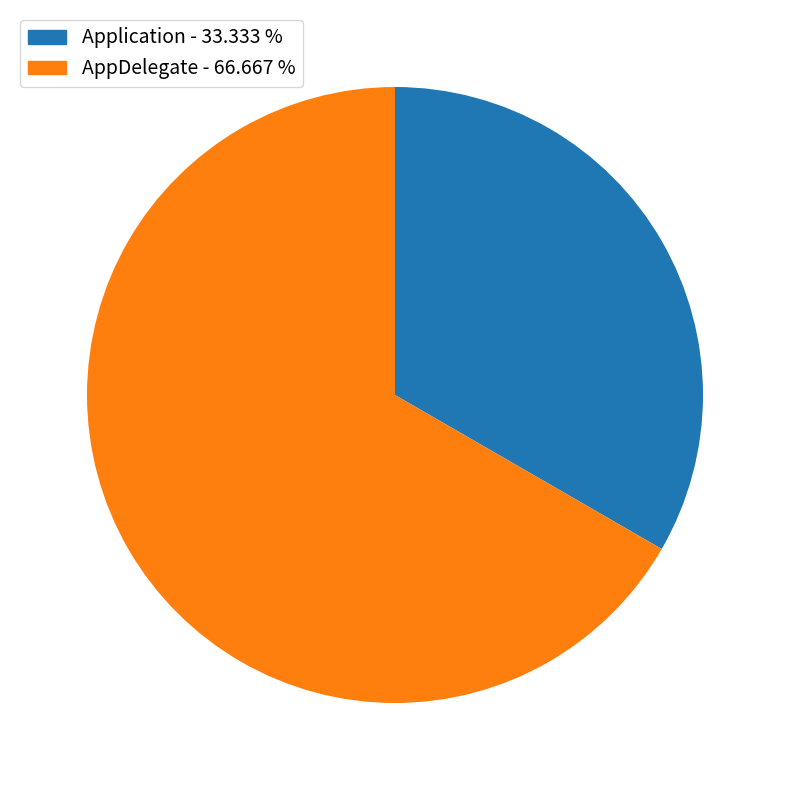

Which category has the smallest portion of the pie?

Application